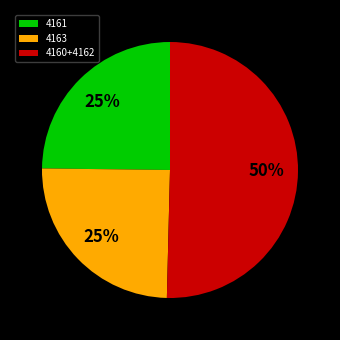

Approximately how many times larger is the value at 4161 compared to 4163?

1.0